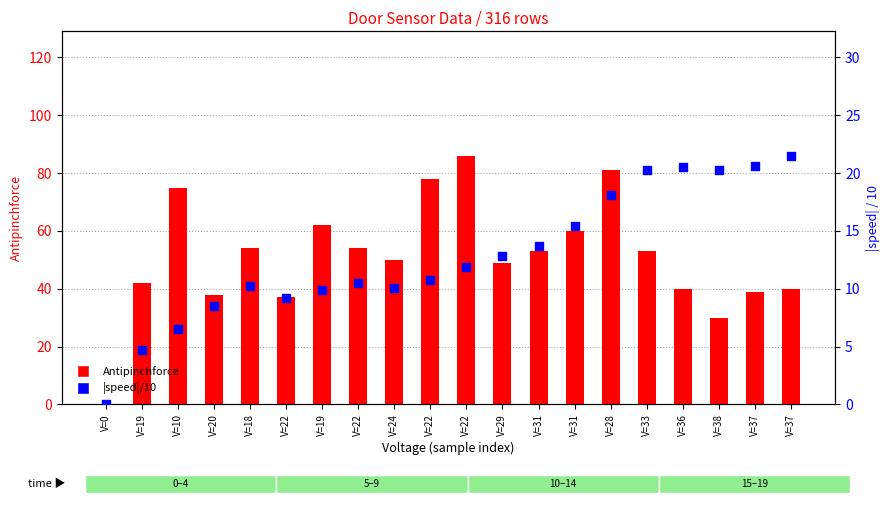

Is the value of Antipinchforce at V=19 greater than the value of |speed|/10 at V=37?

Yes